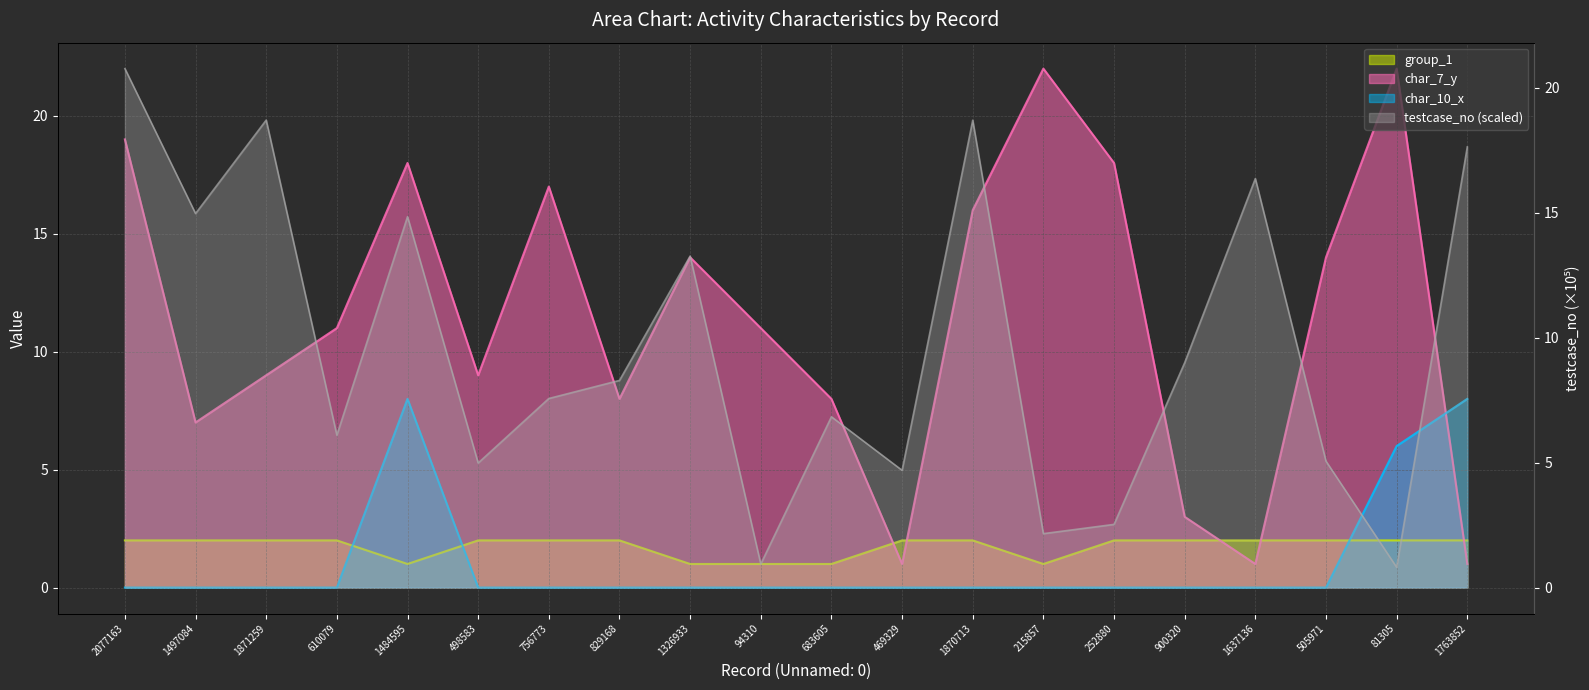

At which label is group_1 closest to 1?

1484595